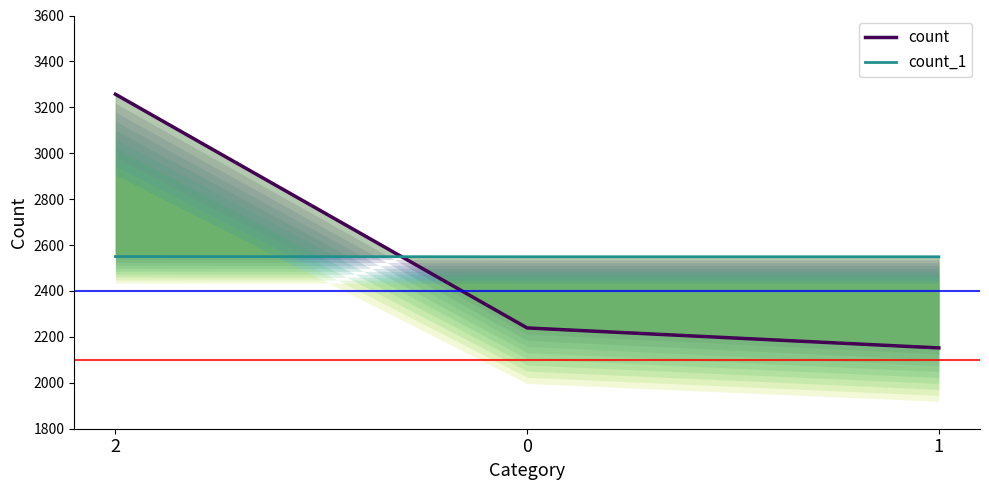

What is the average value of the count series?

2549